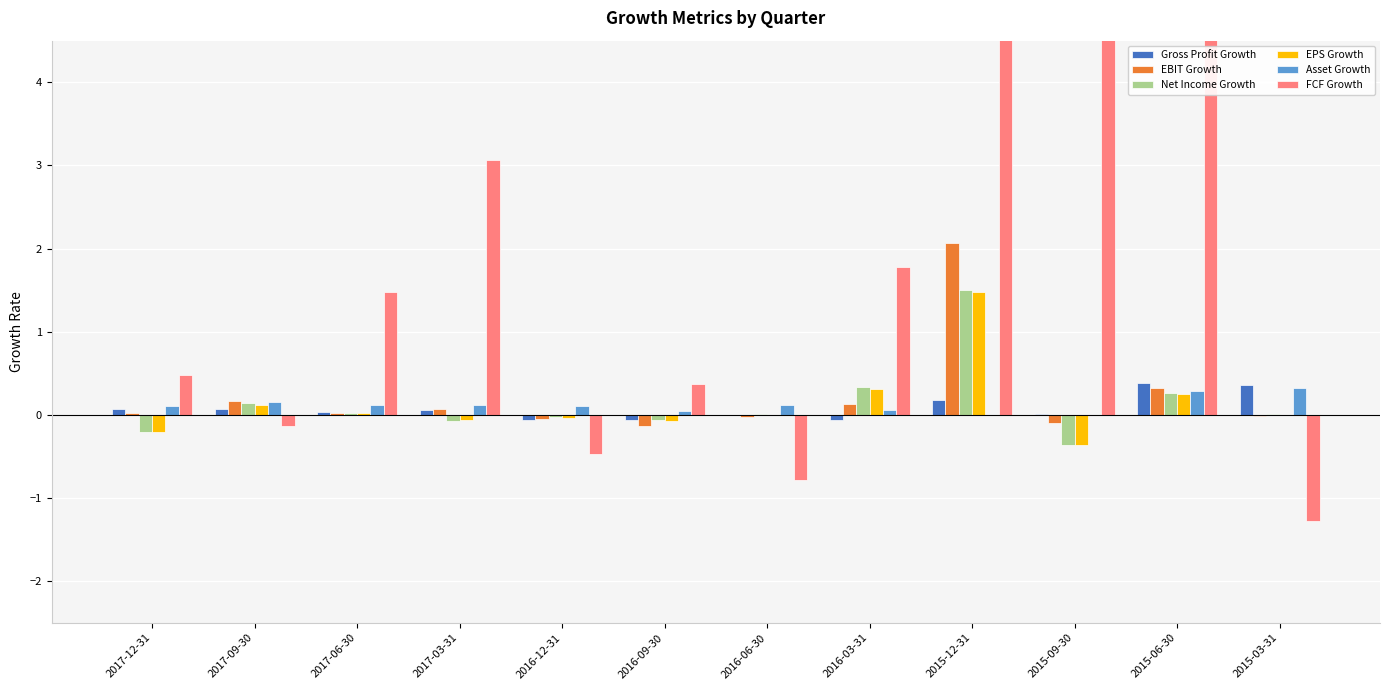

At which category is the sum across all series the highest?

2015-12-31